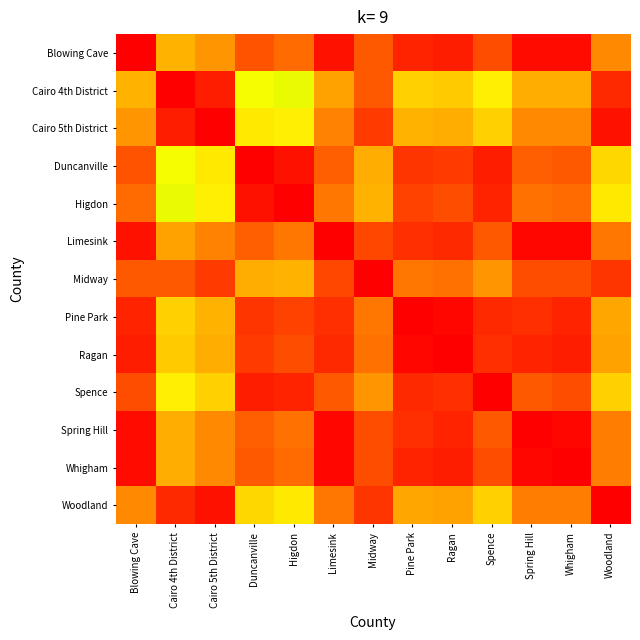

Count the number of data series in this chart.

13